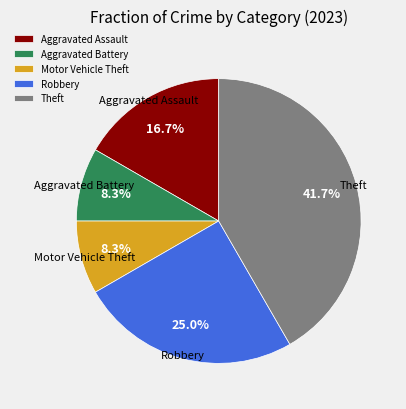

How many segments does this pie chart have?

5